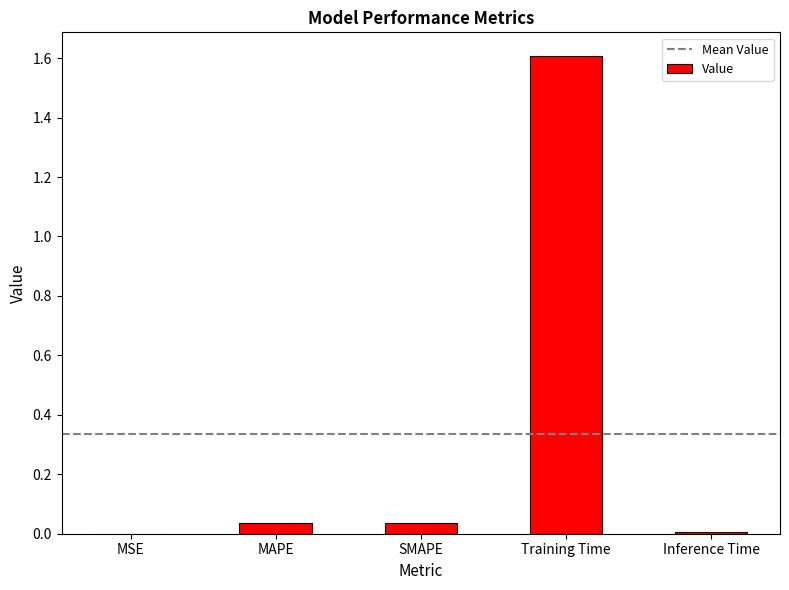

What is the greatest value displayed?

1.6